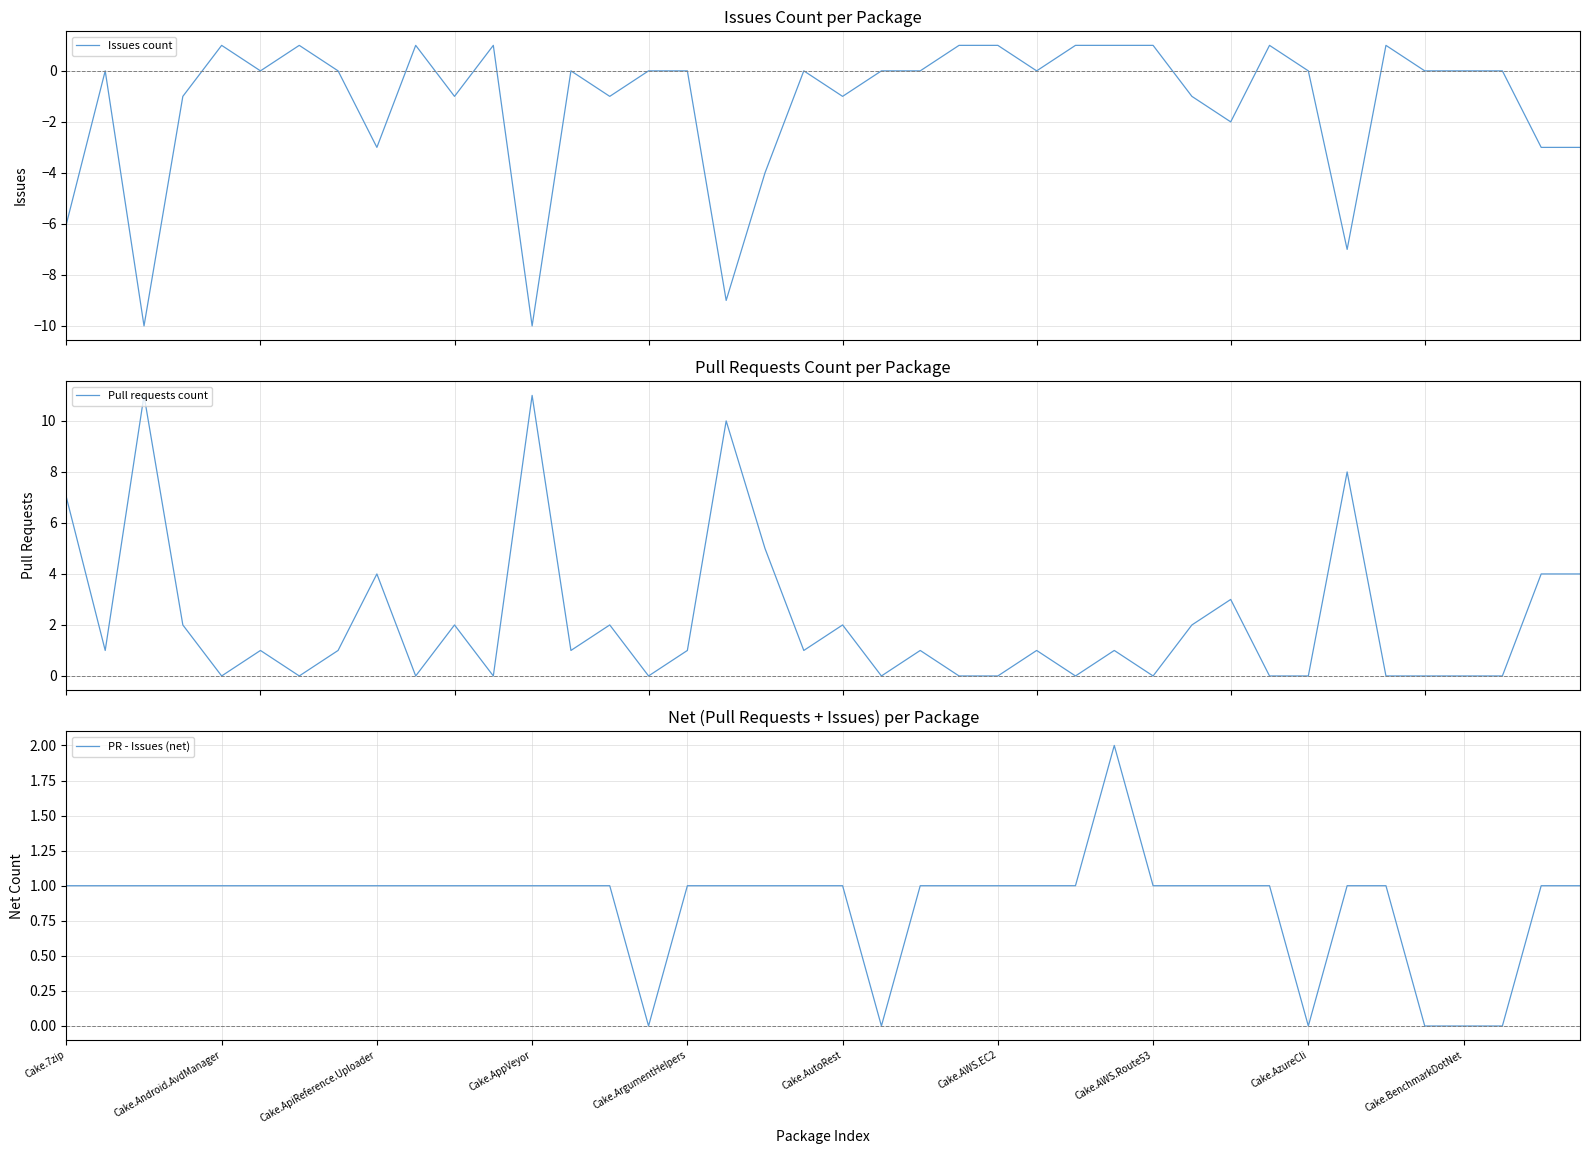

After their last crossing, which series has the higher values: Issues count or Pull requests count?

Issues count